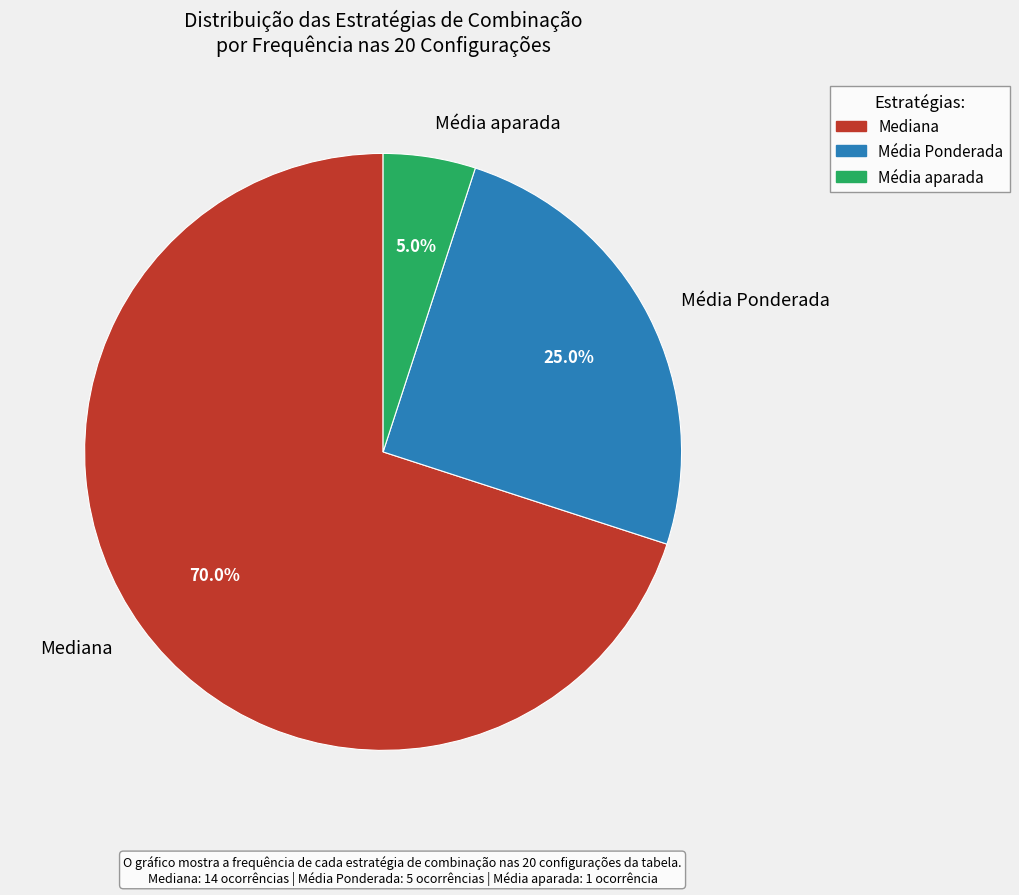

How many segments does this pie chart have?

3